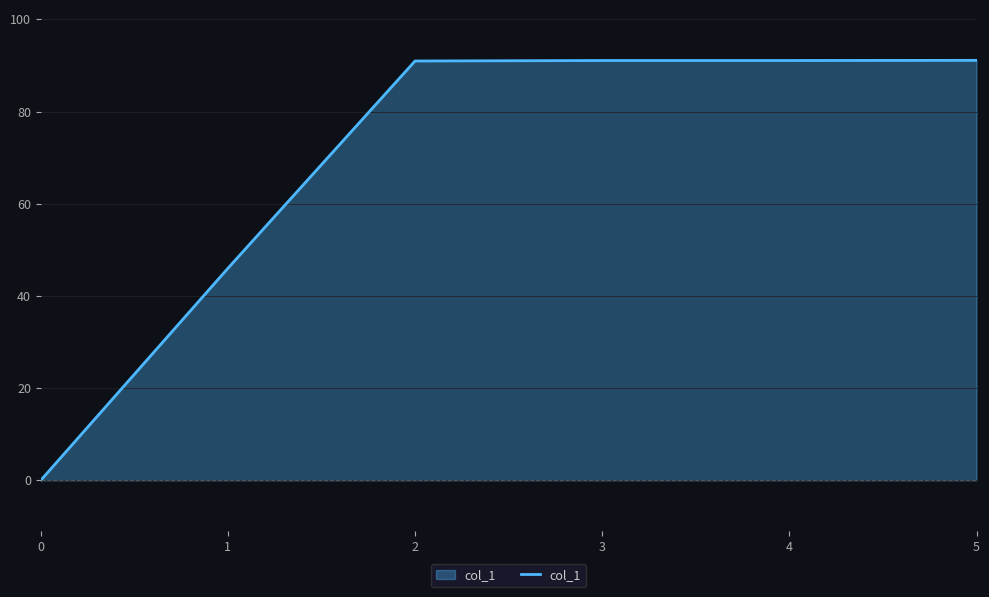

Is it true that the value at 3 is 52.8?

False